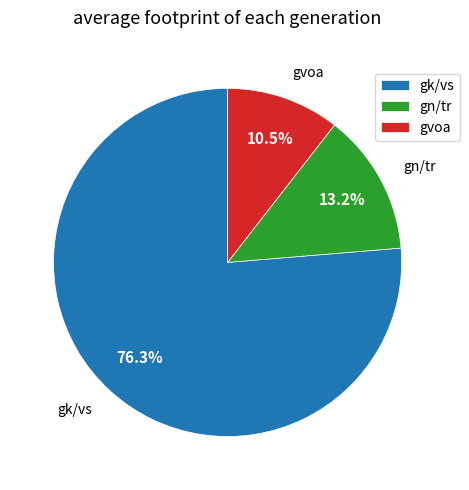

Rank the categories by value from highest to lowest.

gk/vs, gn/tr, gvoa